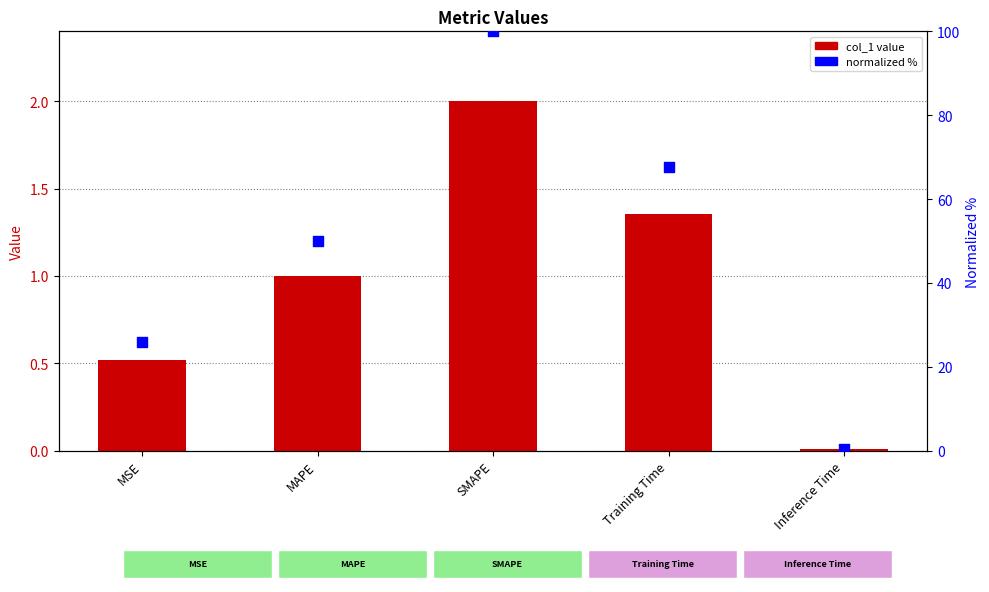

Is the value of normalized % at Training Time greater than the value of col_1 at Inference Time?

Yes